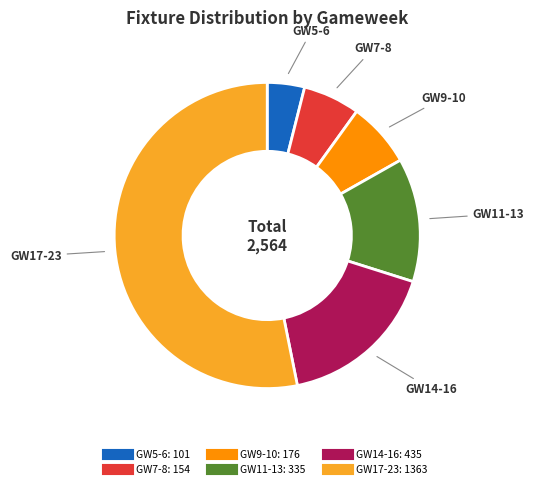

Is there any slice that represents more than half of the pie?

Yes